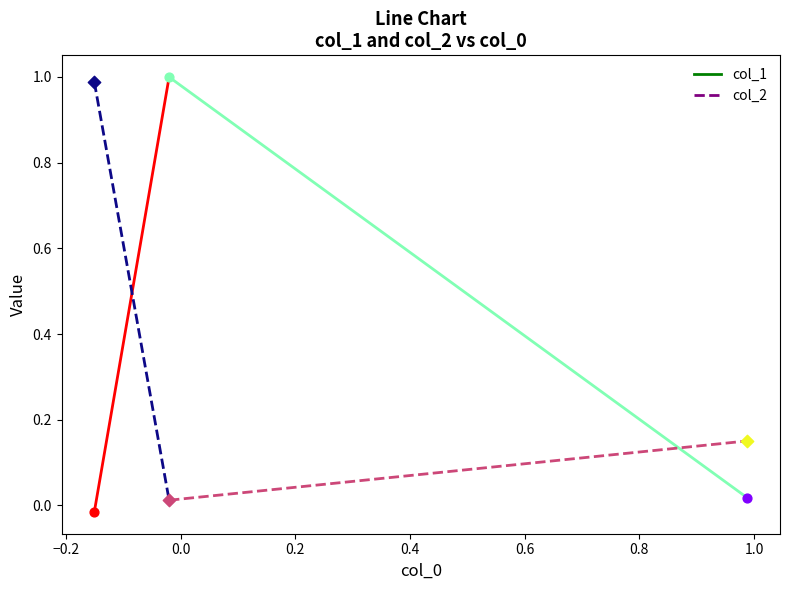

At how many categories does at least one series exceed 0?

3